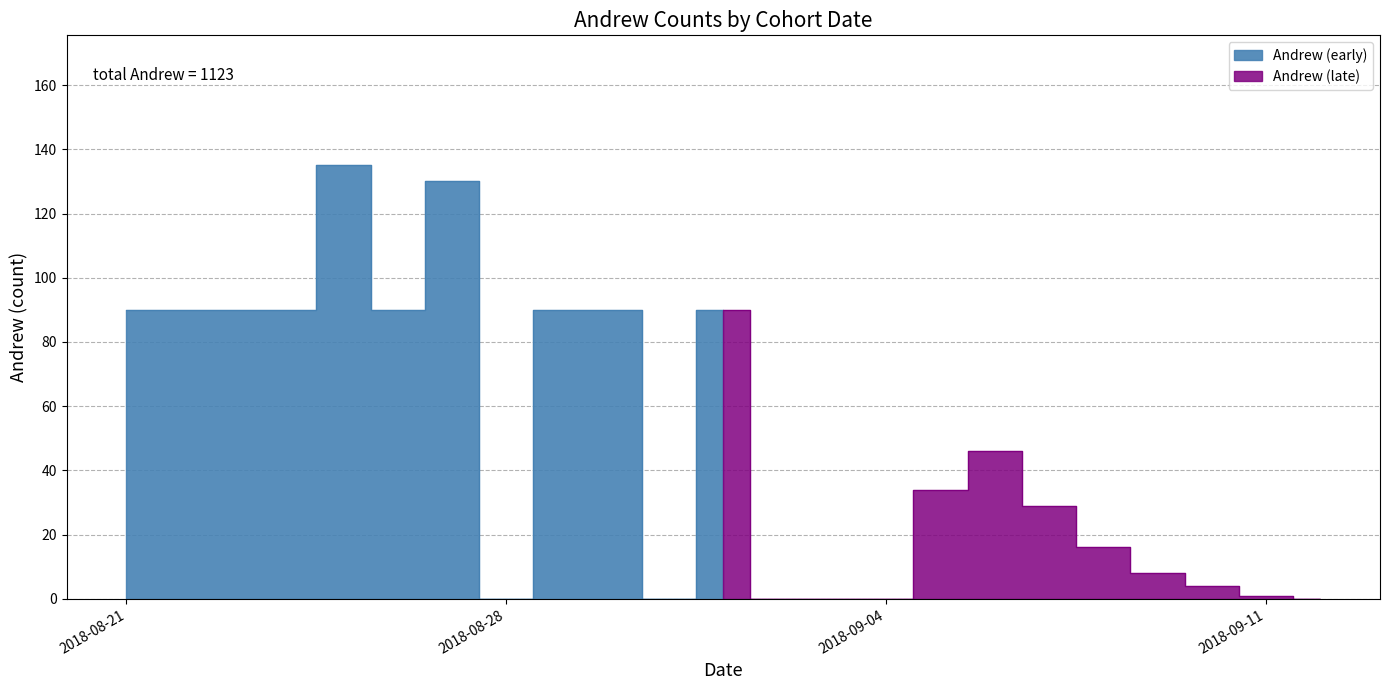

The chart shows a value of 90 at 2018-09-01. True or false?

True